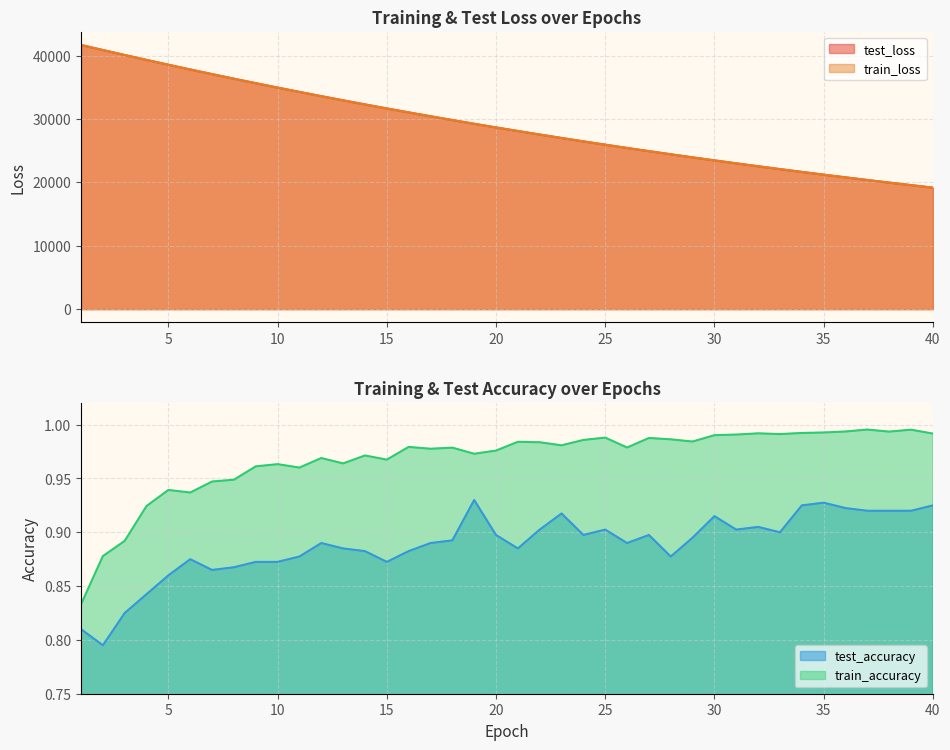

The test_accuracy series shows 1.4 at 19. True or false?

False